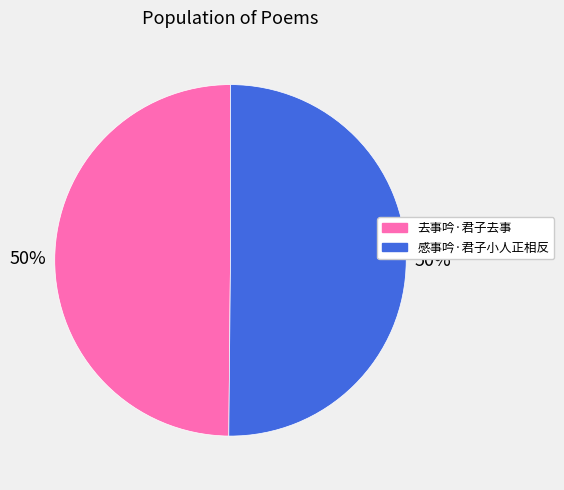

What is the ratio of the value at 感事吟·君子小人正相反 to the value at 去事吟·君子去事?

1.0